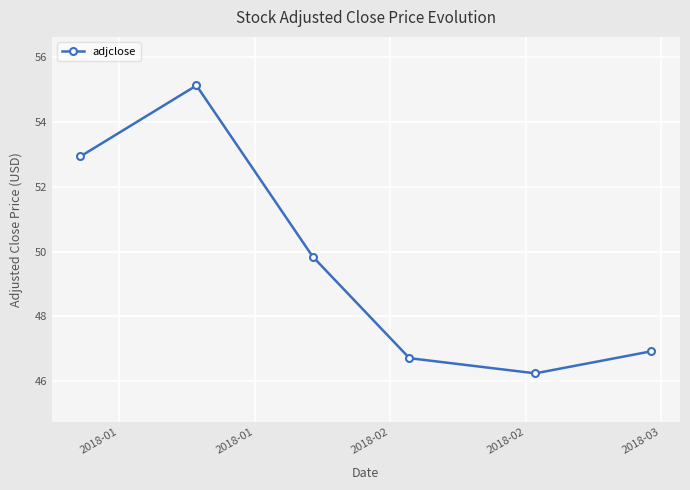

How many series are shown in this chart?

1